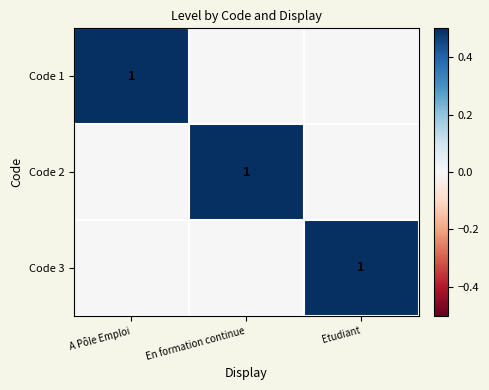

Is it true that Code 2 equals 0 at En formation continue?

False